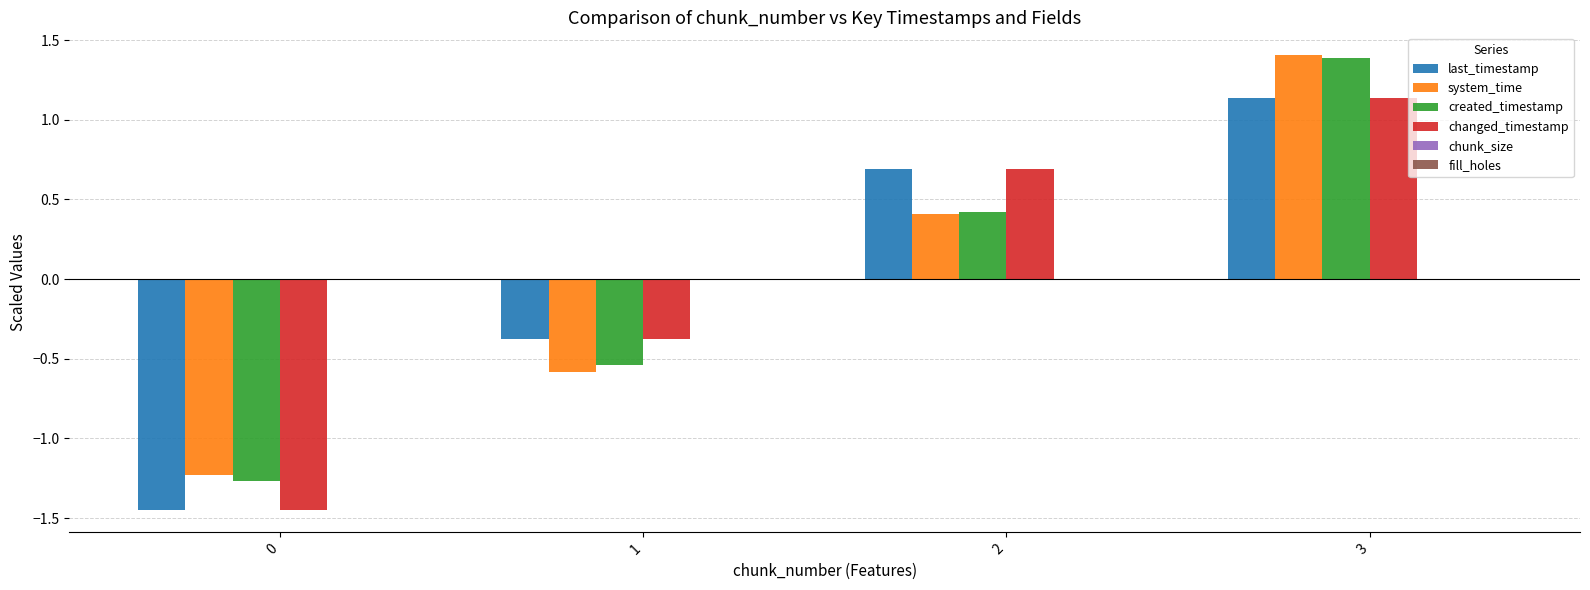

Between 2 and 3, which series saw the biggest shift?

system_time